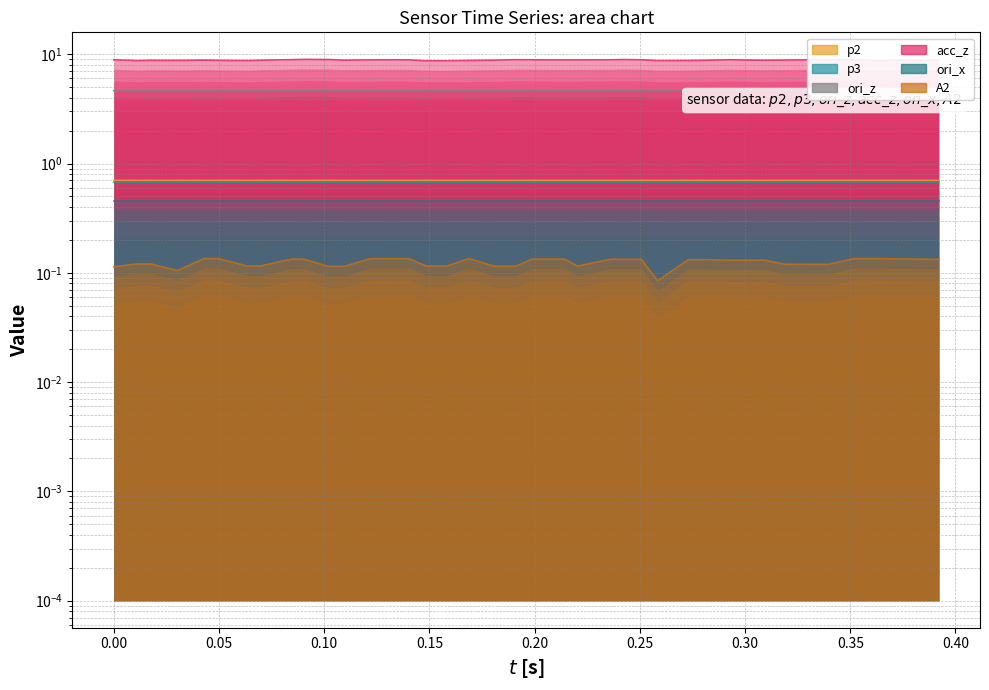

True or false: p2 and p3 cross at least once.

False